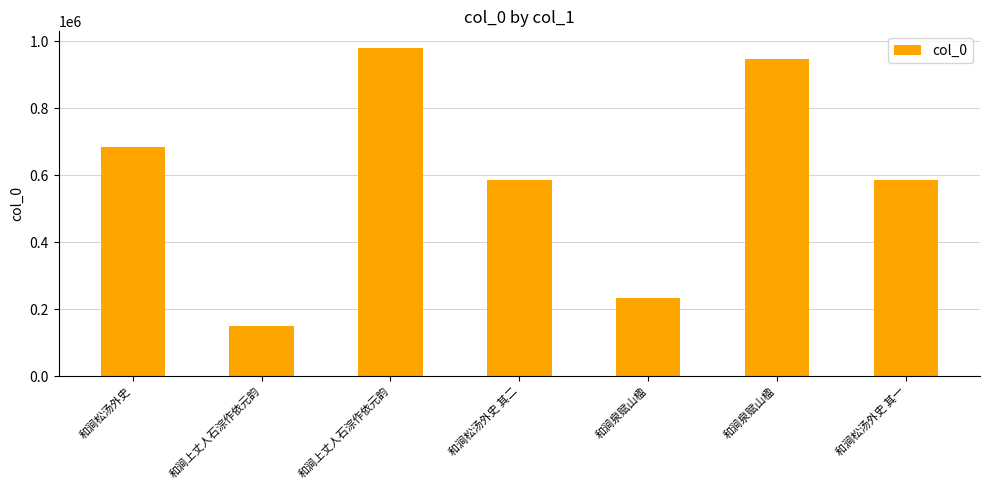

What is the maximum value shown in the chart?

980540